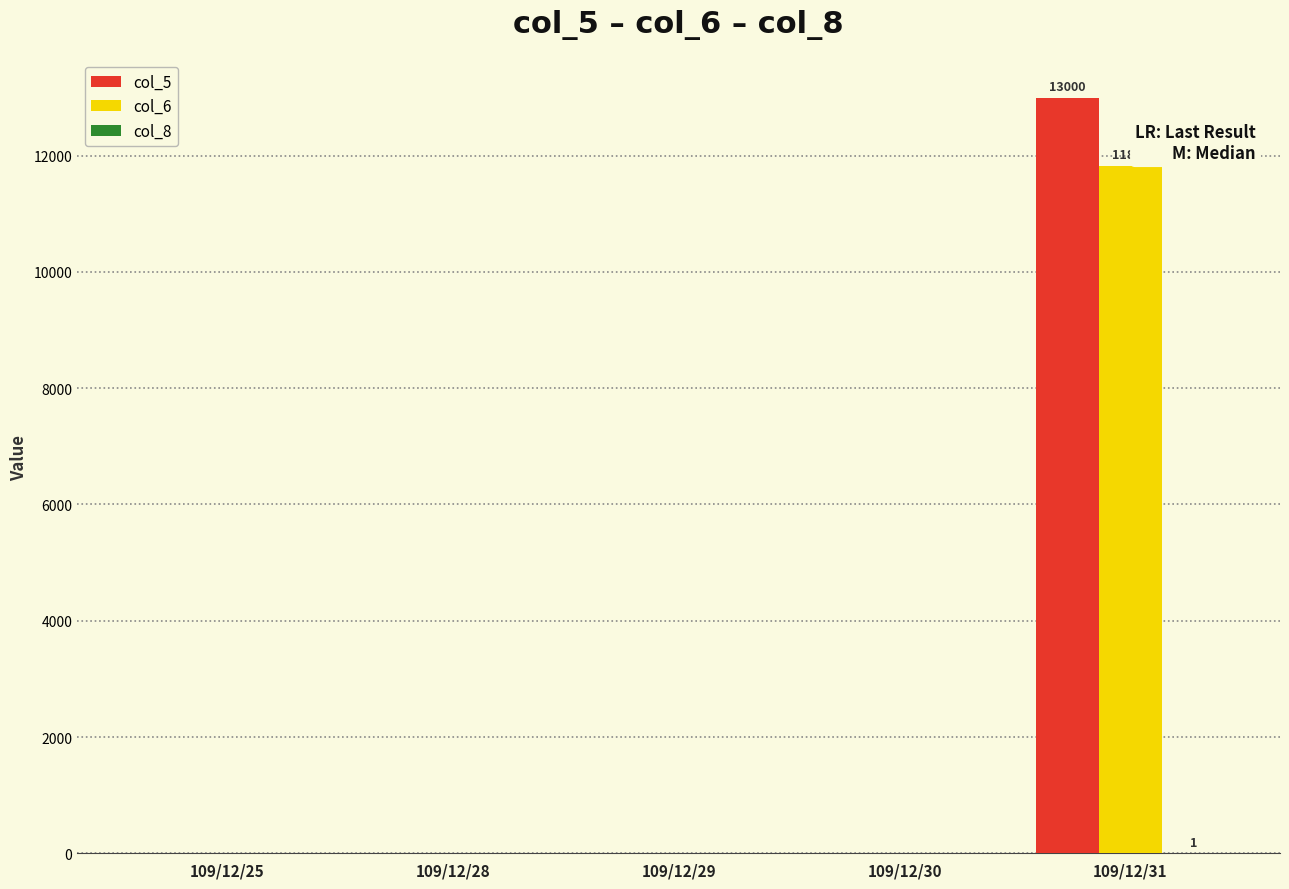

The value of col_6 at 109/12/30 is -7541. True or false?

False